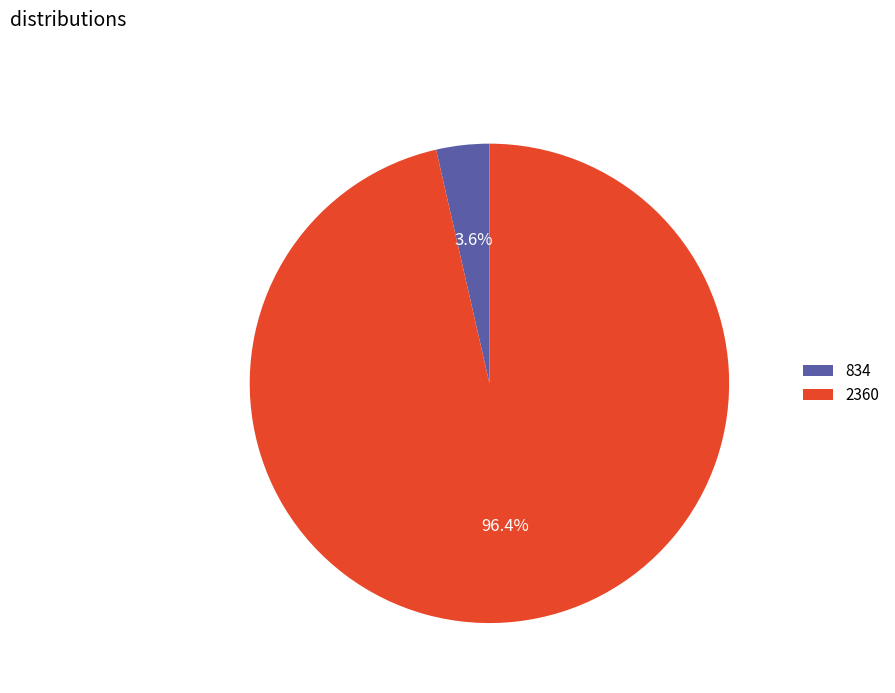

Is there a majority slice in this chart?

Yes